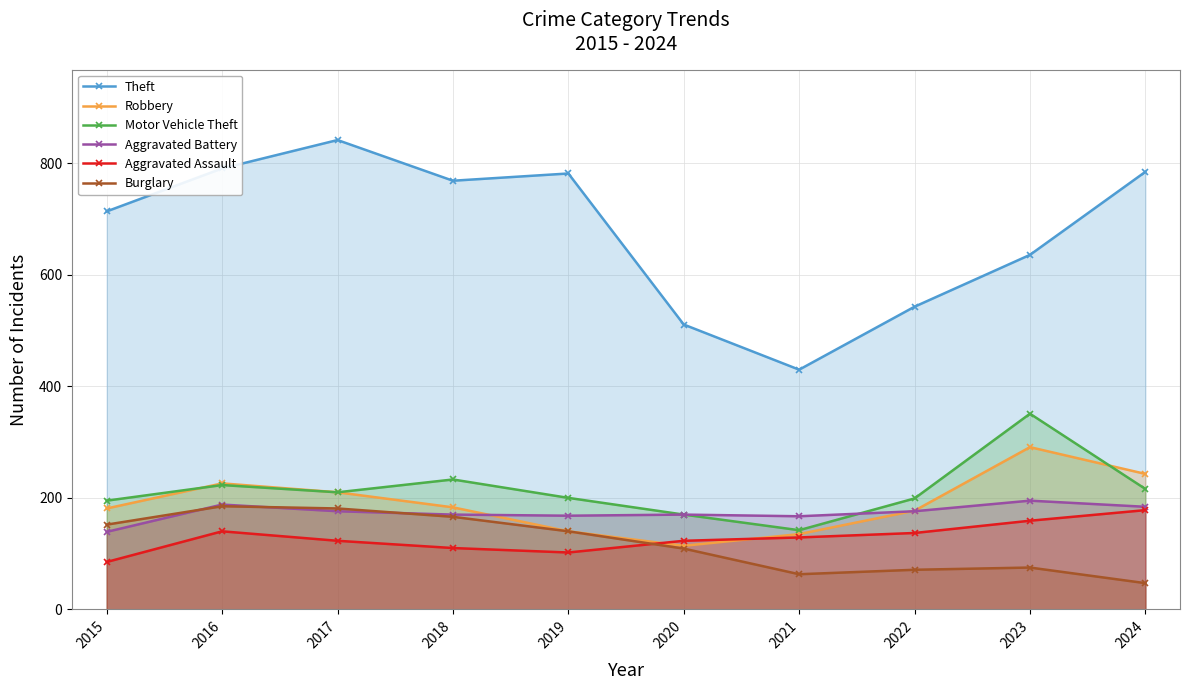

At which label does Aggravated Battery first exceed 176?

2016